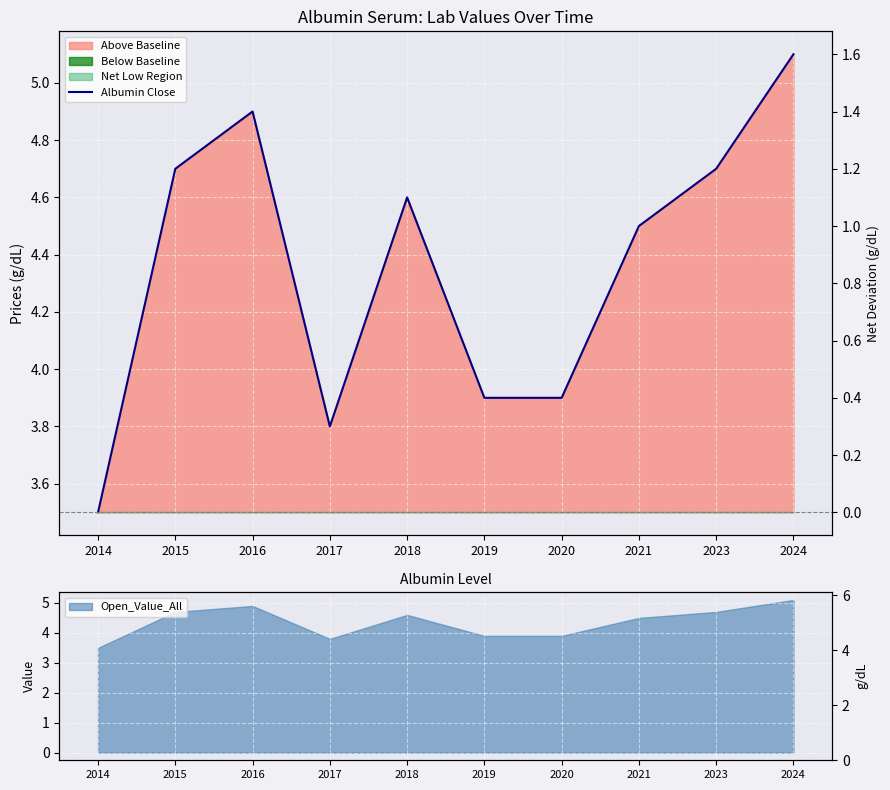

What is the difference between the maximum and second lowest values?

1.3